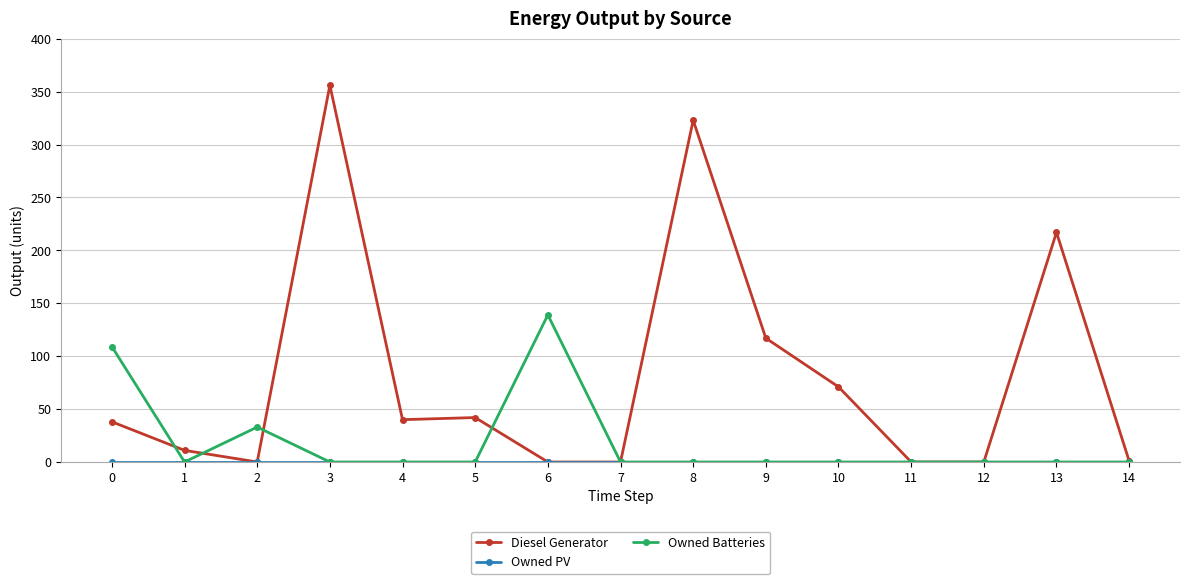

At which category is the sum across all series the highest?

3